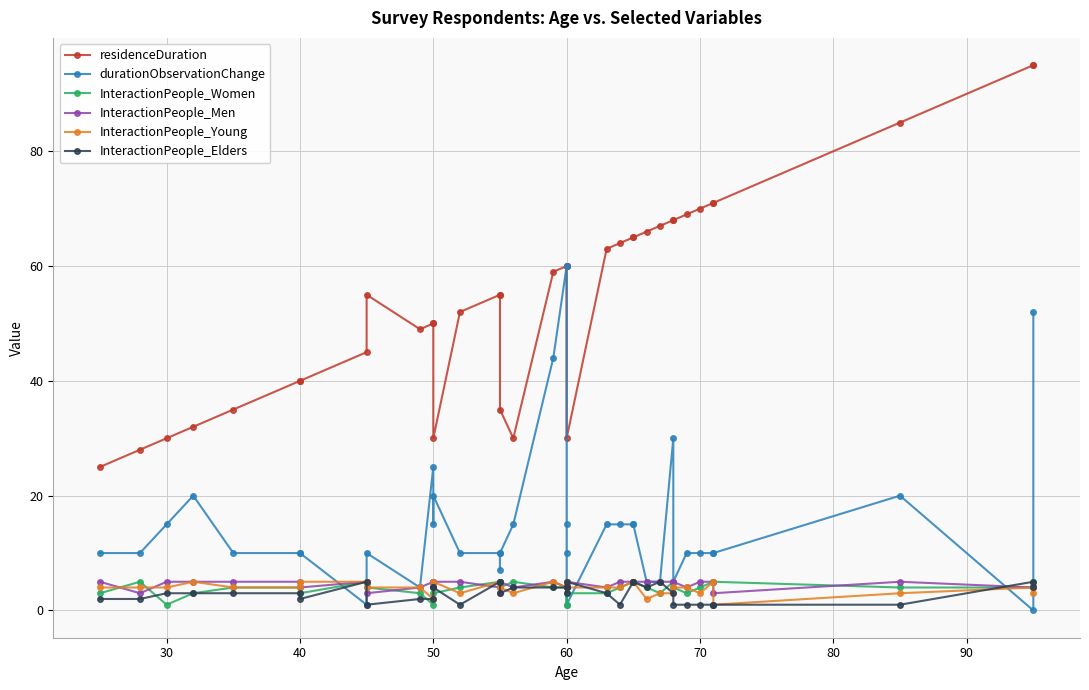

The InteractionPeople_Women series shows 9 at 25. True or false?

False